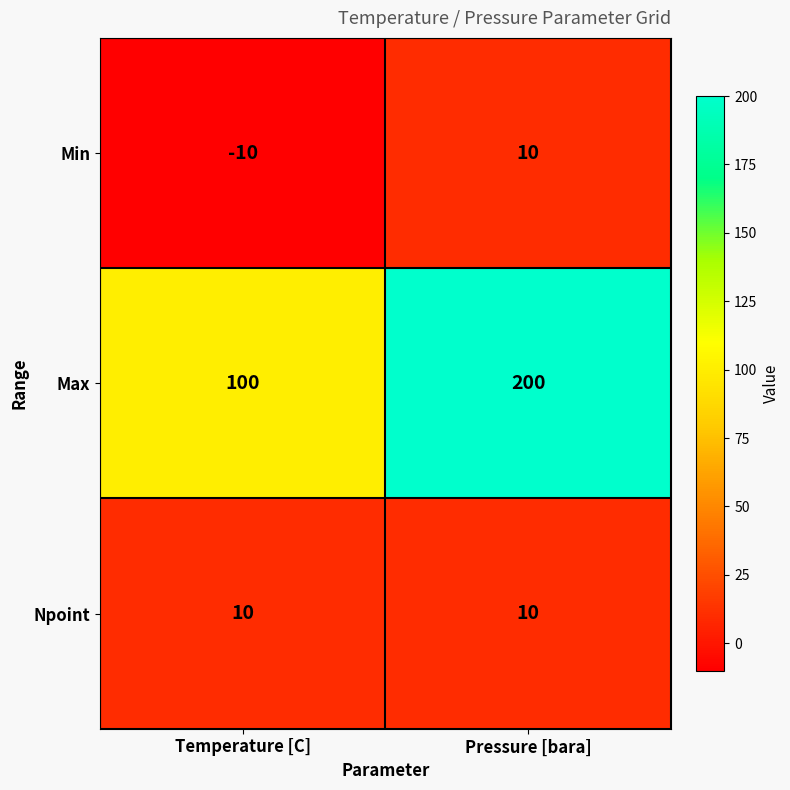

True or false: Min has a value of -10 at Temperature [C].

True